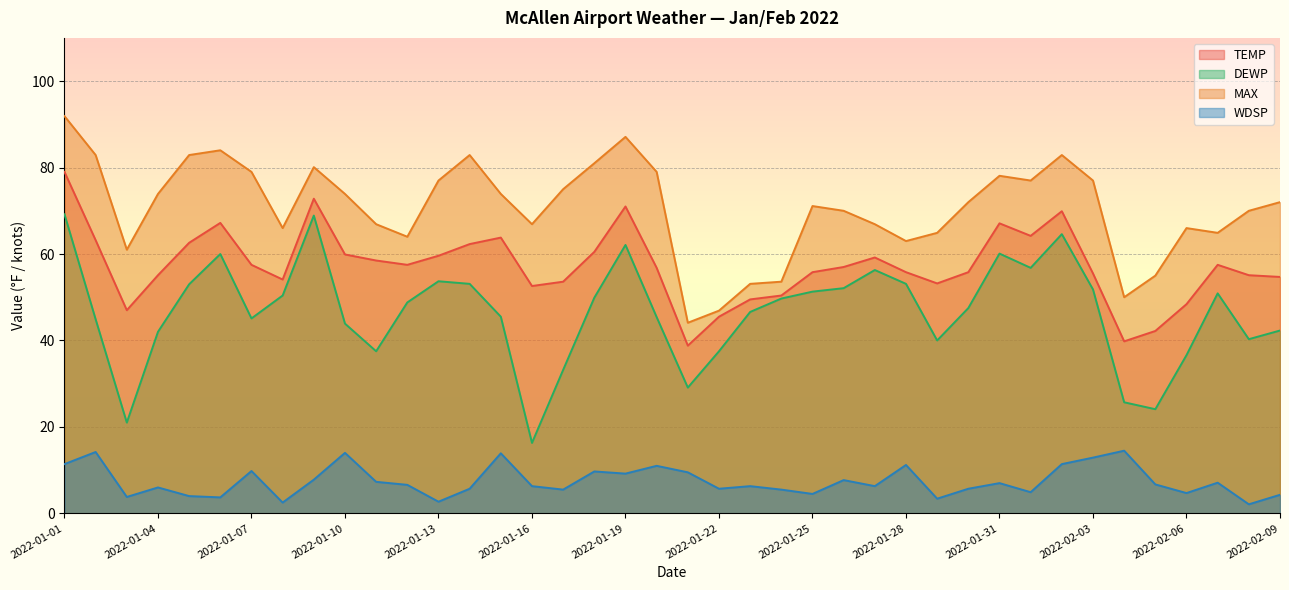

Between 2022-01-04 and 2022-01-09, which series saw the biggest shift?

DEWP